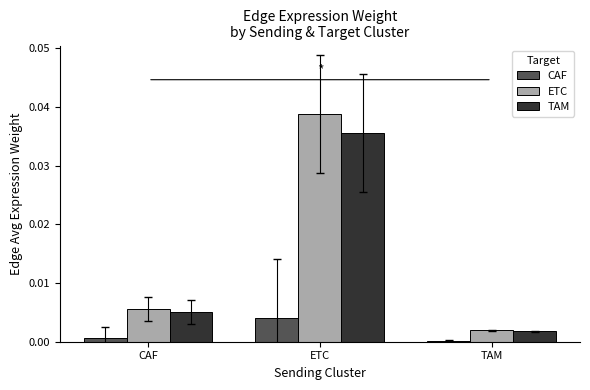

Which series has the widest spread of values?

ETC